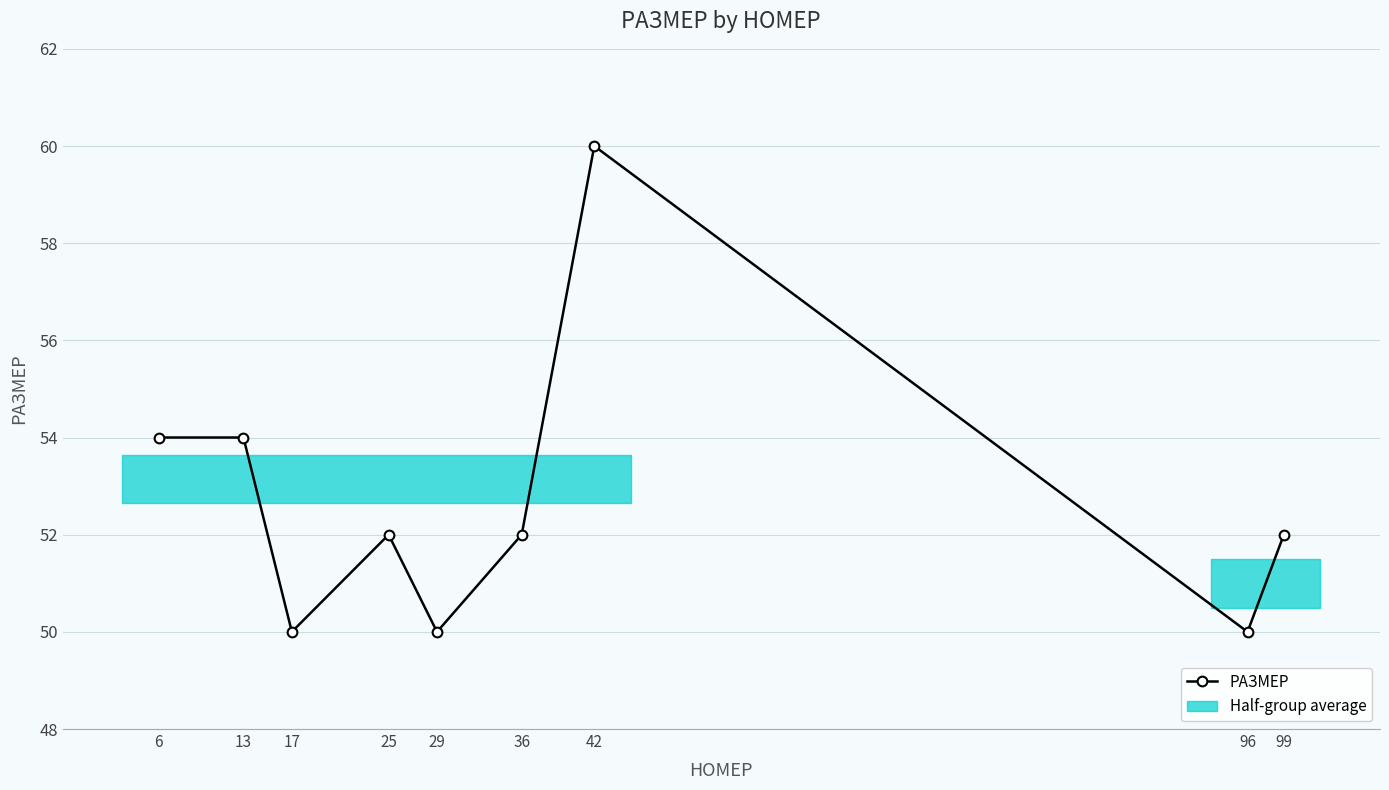

How many interior local valleys (lower than both neighbors) does the data have?

3